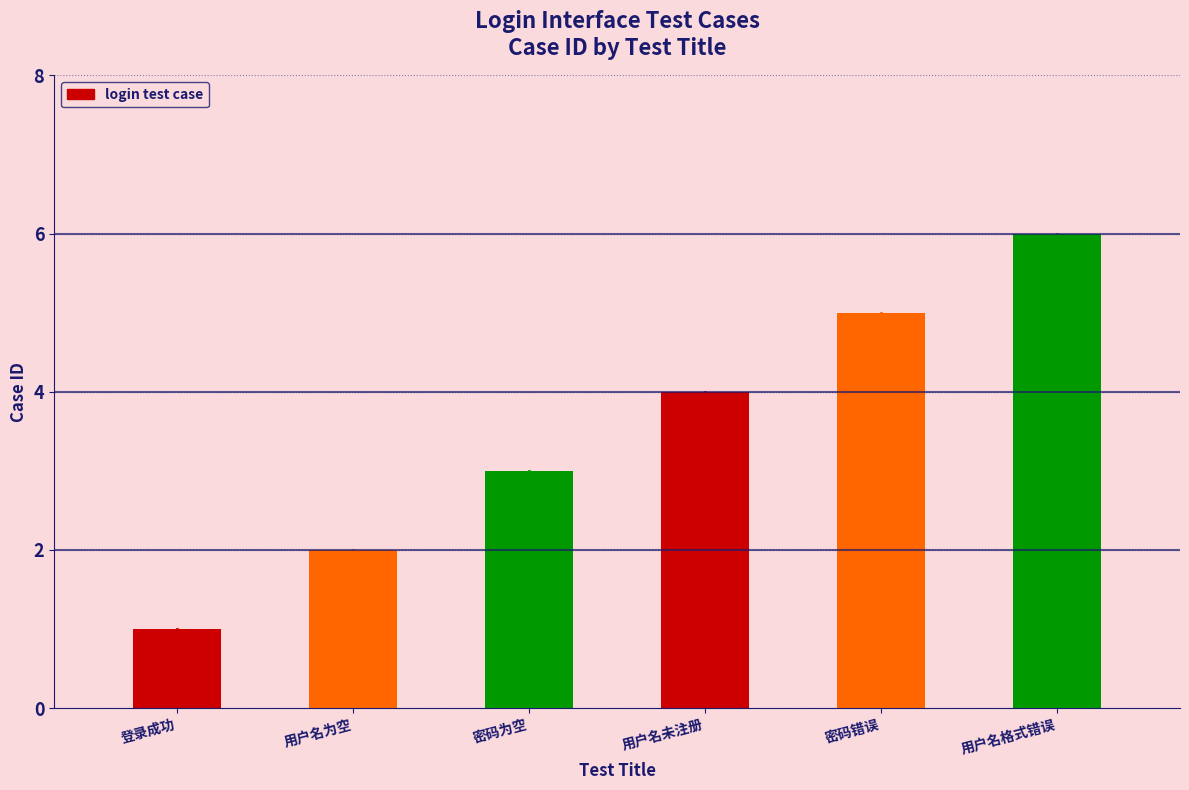

Count the values in the range 2 to 5.

4